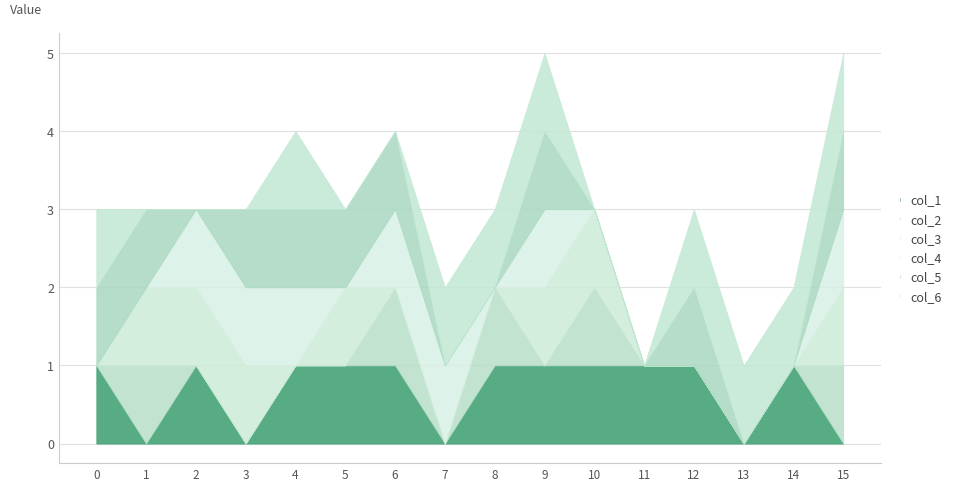

How many values in col_4 are above zero?

7